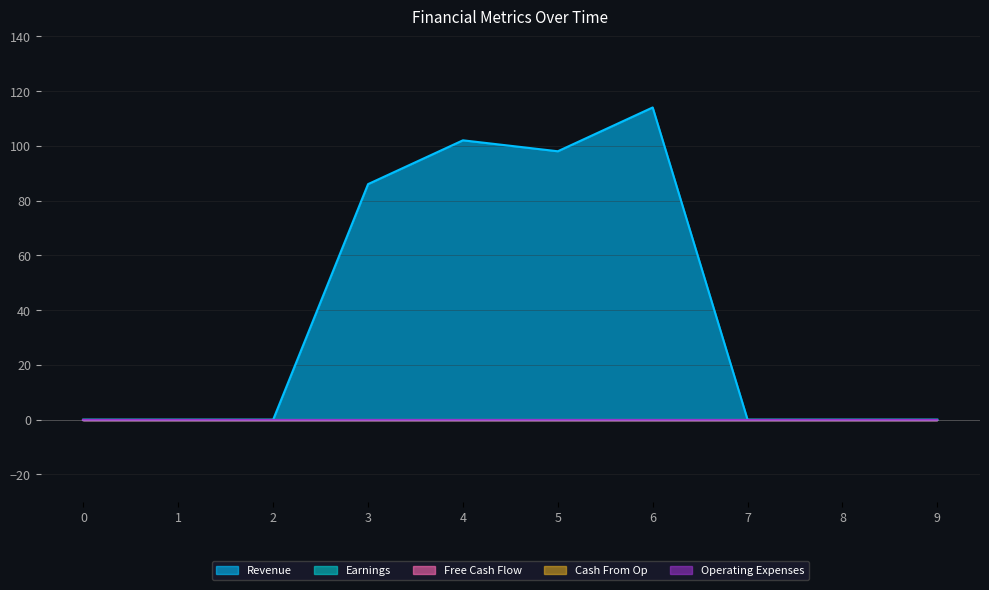

Where is the first local maximum for Revenue?

4